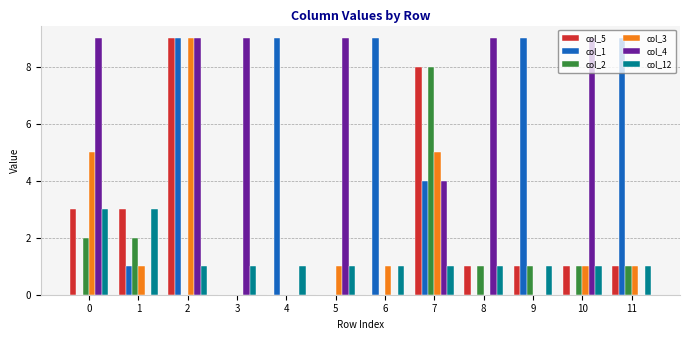

Which series has the largest total across all categories?

col_4